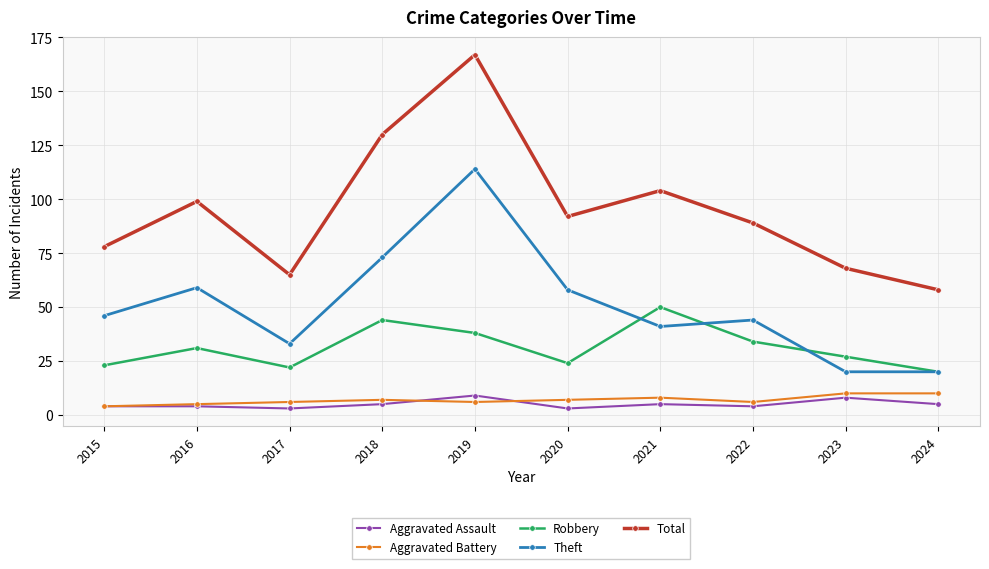

Is the value of Aggravated Assault at 2022 greater than the value of Total at 2018?

No